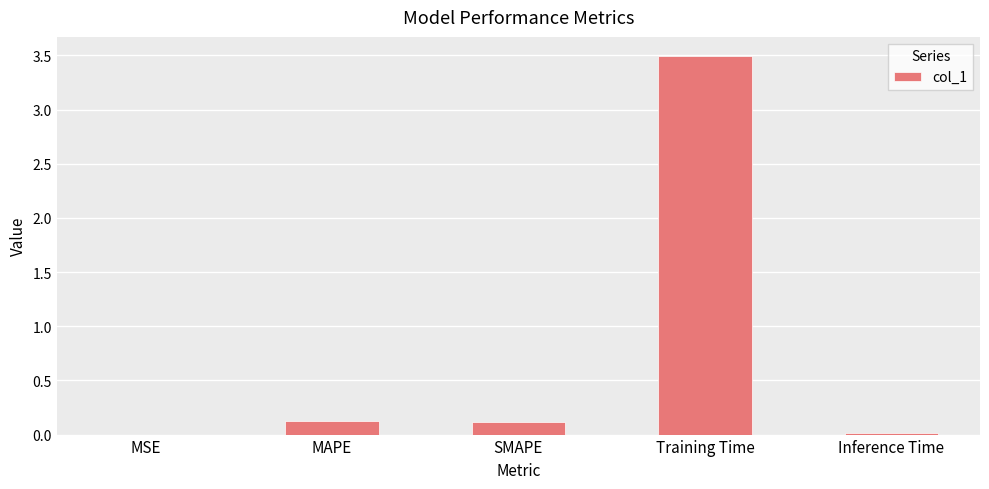

Are the bars horizontal?

No